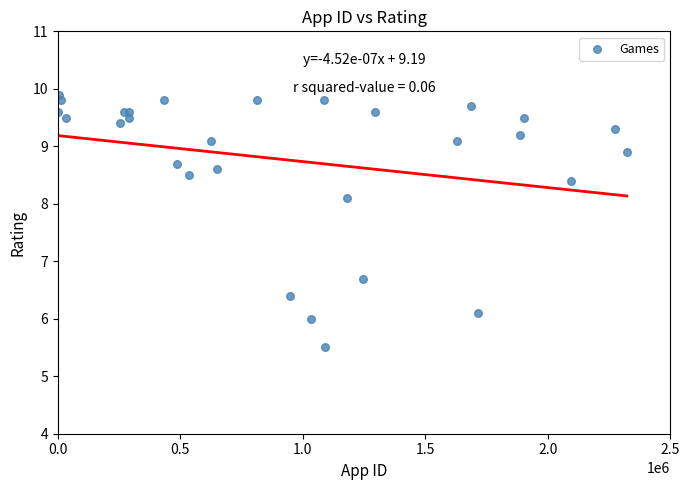

What Y value in the scatter plot is closest to 7?

6.7